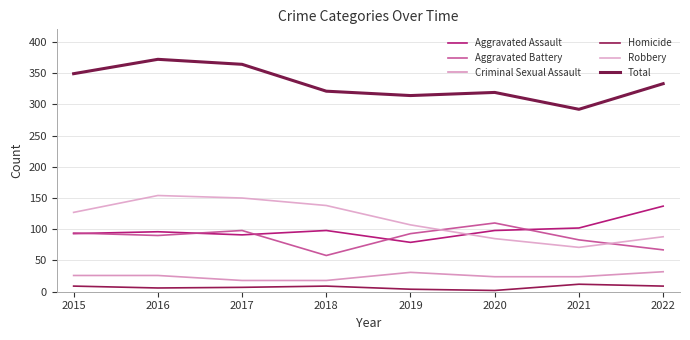

What is the difference between the highest and lowest values at 2018?

312